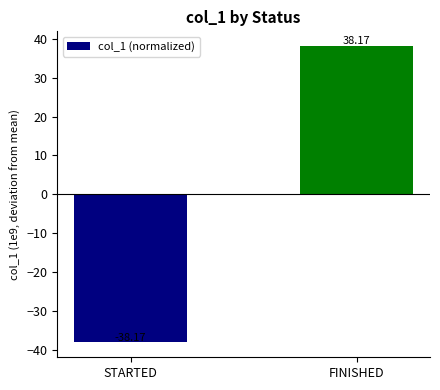

What is the difference between the values at STARTED and FINISHED?

76.3